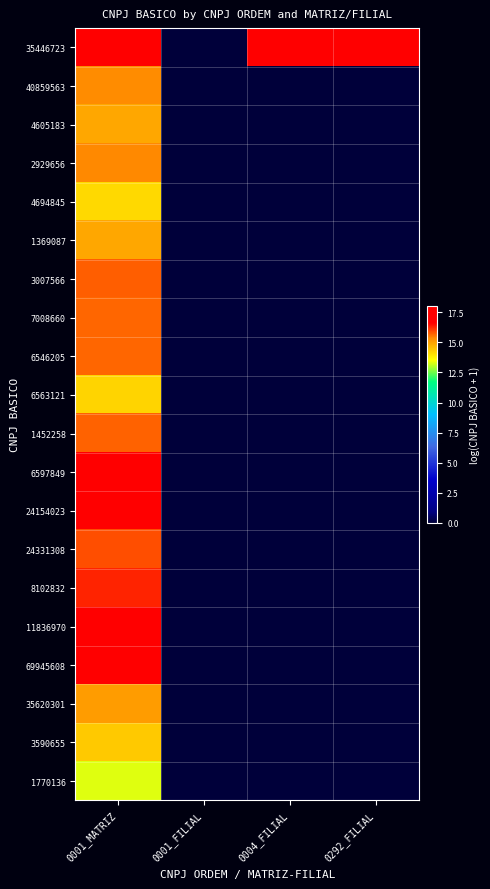

Reading left to right, list all the values displayed in this chart.

35446723: 0001_MATRIZ=17.4	0001_FILIAL=0.0	0004_FILIAL=17.5	0292_FILIAL=16.7
40859563: 0001_MATRIZ=15.3	0001_FILIAL=0.0	0004_FILIAL=0.0	0292_FILIAL=0.0
4605183: 0001_MATRIZ=14.9	0001_FILIAL=0.0	0004_FILIAL=0.0	0292_FILIAL=0.0
2929656: 0001_MATRIZ=15.4	0001_FILIAL=0.0	0004_FILIAL=0.0	0292_FILIAL=0.0
4694845: 0001_MATRIZ=14.1	0001_FILIAL=0.0	0004_FILIAL=0.0	0292_FILIAL=0.0
1369087: 0001_MATRIZ=14.9	0001_FILIAL=0.0	0004_FILIAL=0.0	0292_FILIAL=0.0
3007566: 0001_MATRIZ=15.8	0001_FILIAL=0.0	0004_FILIAL=0.0	0292_FILIAL=0.0
7008660: 0001_MATRIZ=15.7	0001_FILIAL=0.0	0004_FILIAL=0.0	0292_FILIAL=0.0
6546205: 0001_MATRIZ=15.7	0001_FILIAL=0.0	0004_FILIAL=0.0	0292_FILIAL=0.0
6563121: 0001_MATRIZ=14.2	0001_FILIAL=0.0	0004_FILIAL=0.0	0292_FILIAL=0.0
1452258: 0001_MATRIZ=15.7	0001_FILIAL=0.0	0004_FILIAL=0.0	0292_FILIAL=0.0
6597849: 0001_MATRIZ=17.0	0001_FILIAL=0.0	0004_FILIAL=0.0	0292_FILIAL=0.0
24154023: 0001_MATRIZ=17.0	0001_FILIAL=0.0	0004_FILIAL=0.0	0292_FILIAL=0.0
24331308: 0001_MATRIZ=15.9	0001_FILIAL=0.0	0004_FILIAL=0.0	0292_FILIAL=0.0
8102832: 0001_MATRIZ=16.3	0001_FILIAL=0.0	0004_FILIAL=0.0	0292_FILIAL=0.0
11836970: 0001_MATRIZ=18.1	0001_FILIAL=0.0	0004_FILIAL=0.0	0292_FILIAL=0.0
69945608: 0001_MATRIZ=17.4	0001_FILIAL=0.0	0004_FILIAL=0.0	0292_FILIAL=0.0
35620301: 0001_MATRIZ=15.1	0001_FILIAL=0.0	0004_FILIAL=0.0	0292_FILIAL=0.0
3590655: 0001_MATRIZ=14.4	0001_FILIAL=0.0	0004_FILIAL=0.0	0292_FILIAL=0.0
1770136: 0001_MATRIZ=13.3	0001_FILIAL=0.0	0004_FILIAL=0.0	0292_FILIAL=0.0